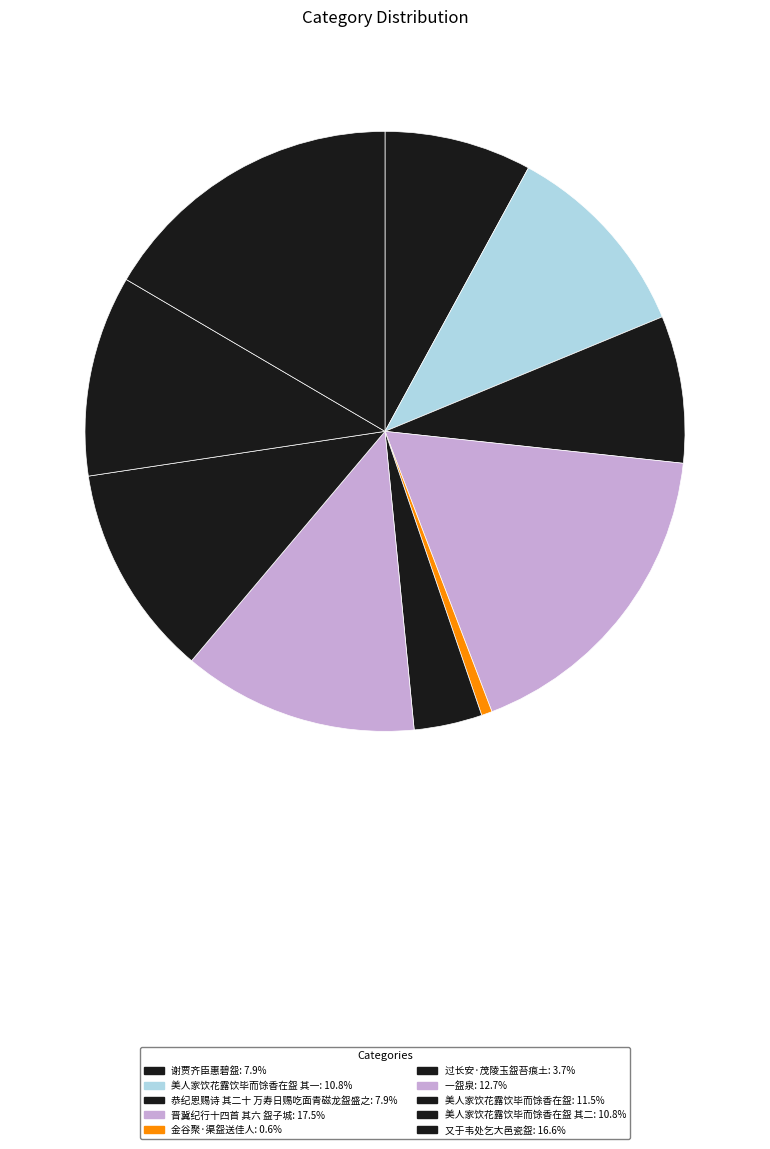

How many segments does this pie chart have?

10